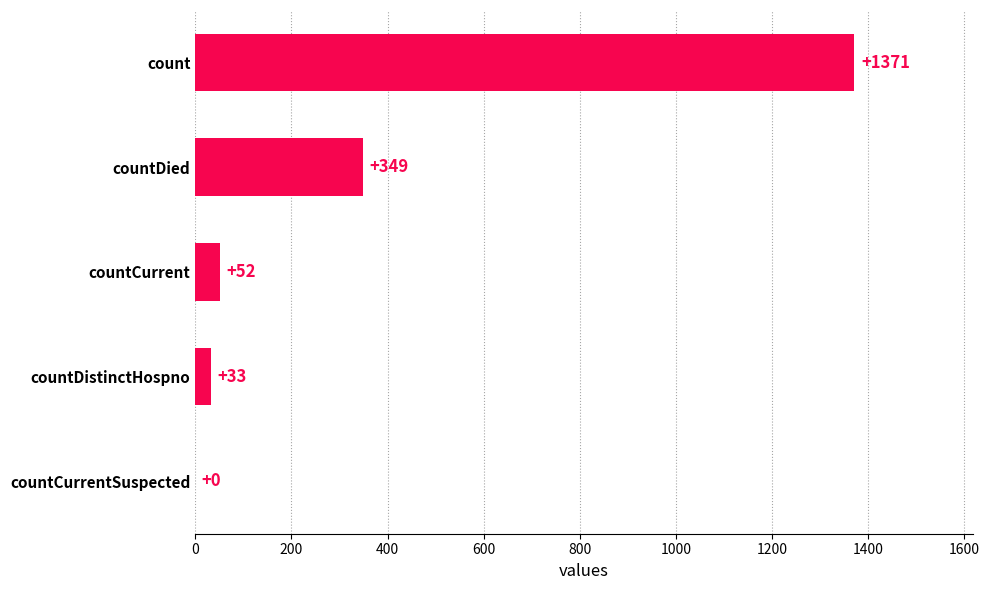

What is the ratio of the value at countDistinctHospno to the value at countCurrent?

0.6